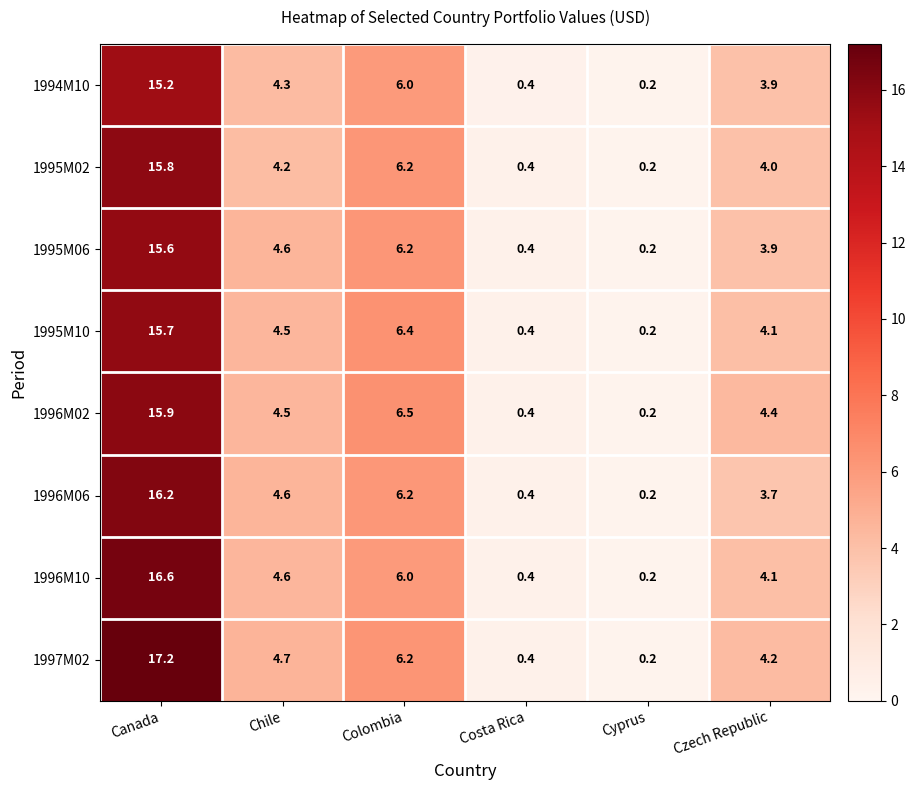

Which series has the widest spread of values?

1997M02